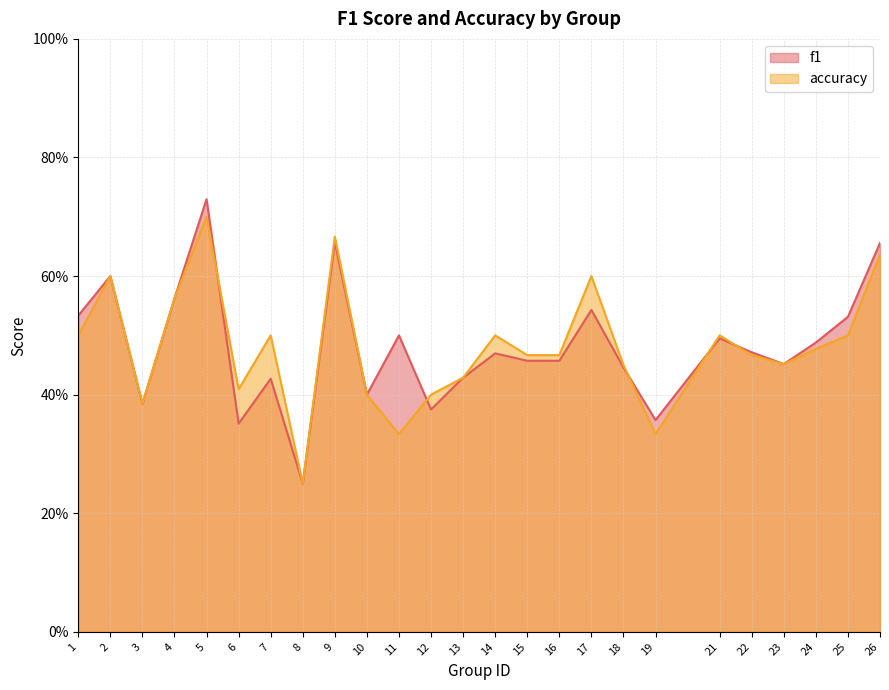

Is the value of accuracy at 16 greater than the value of f1 at 4?

No